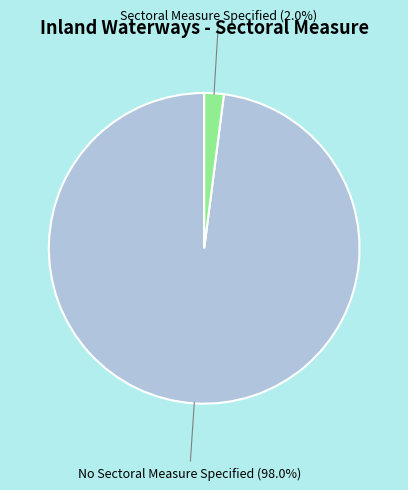

How many segments does this pie chart have?

2